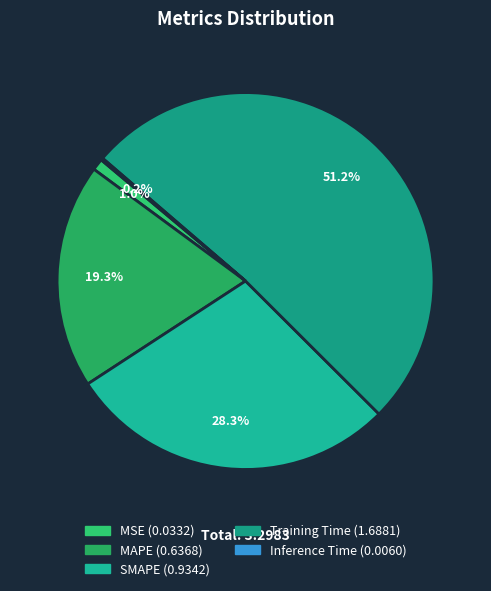

To the nearest percent, what portion does SMAPE represent?

28%